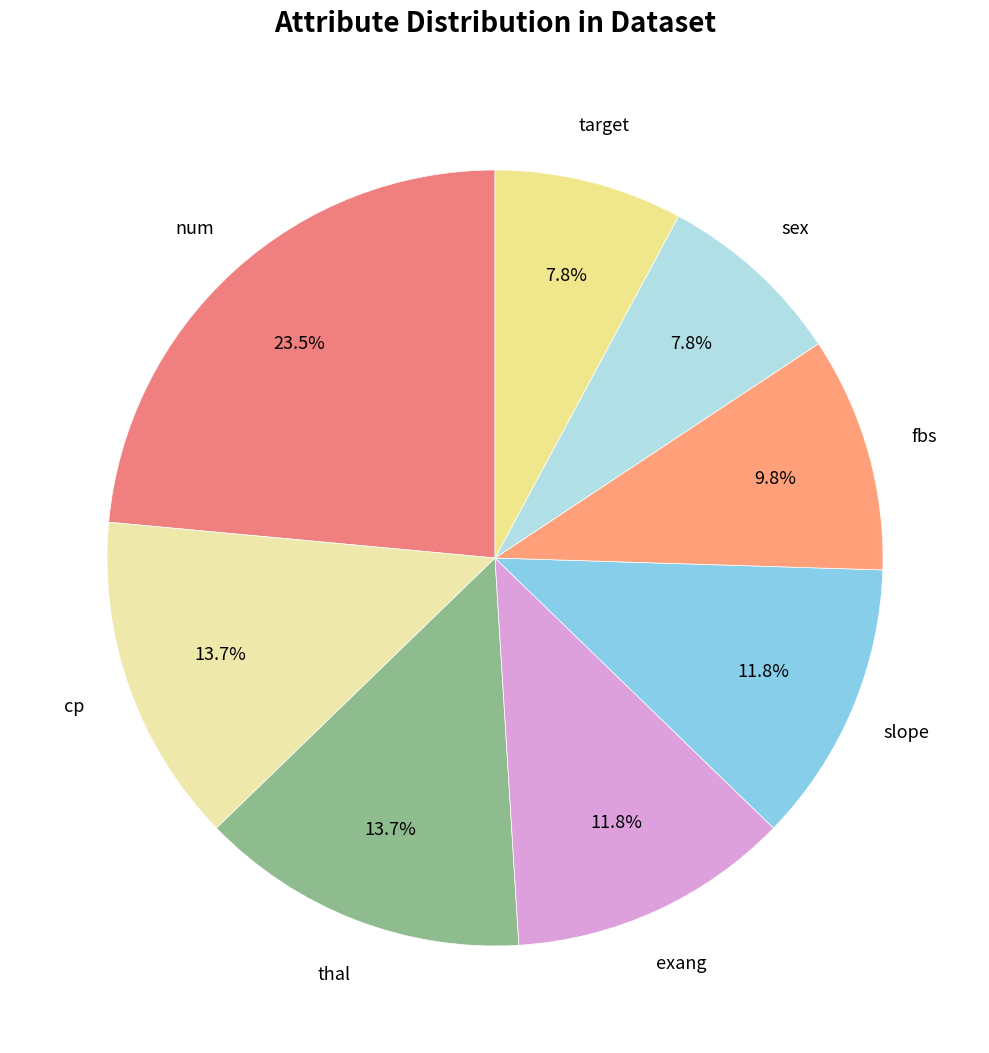

How many segments does this pie chart have?

8